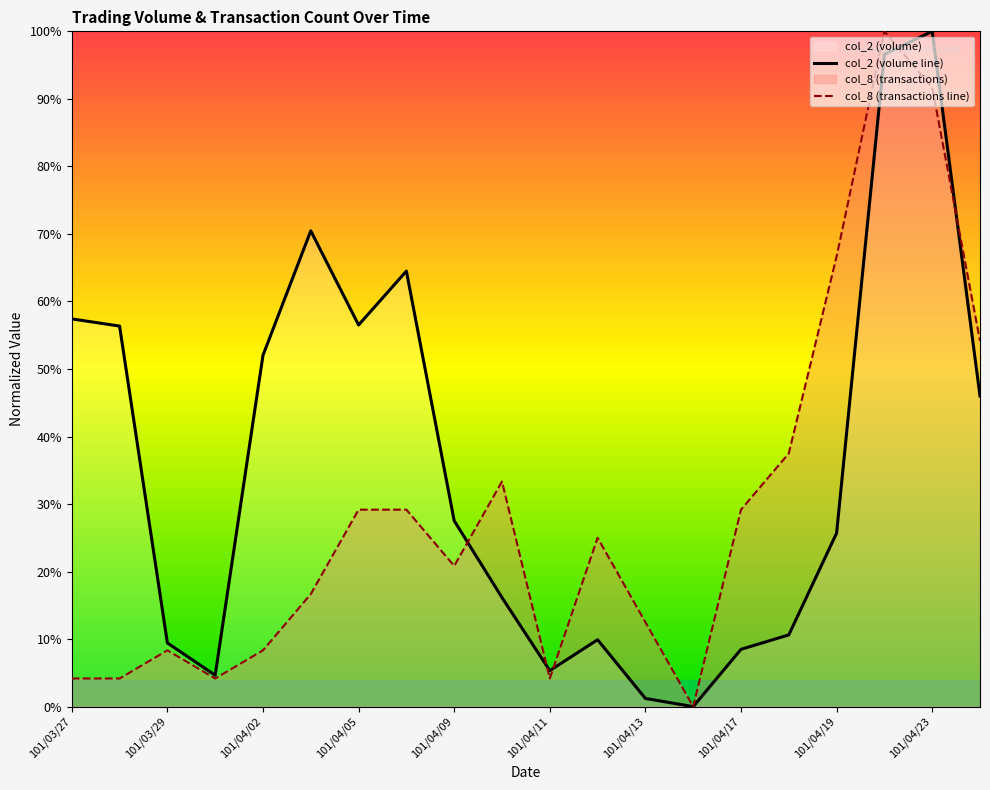

Which series has the largest total across all categories?

col_2 (volume line)